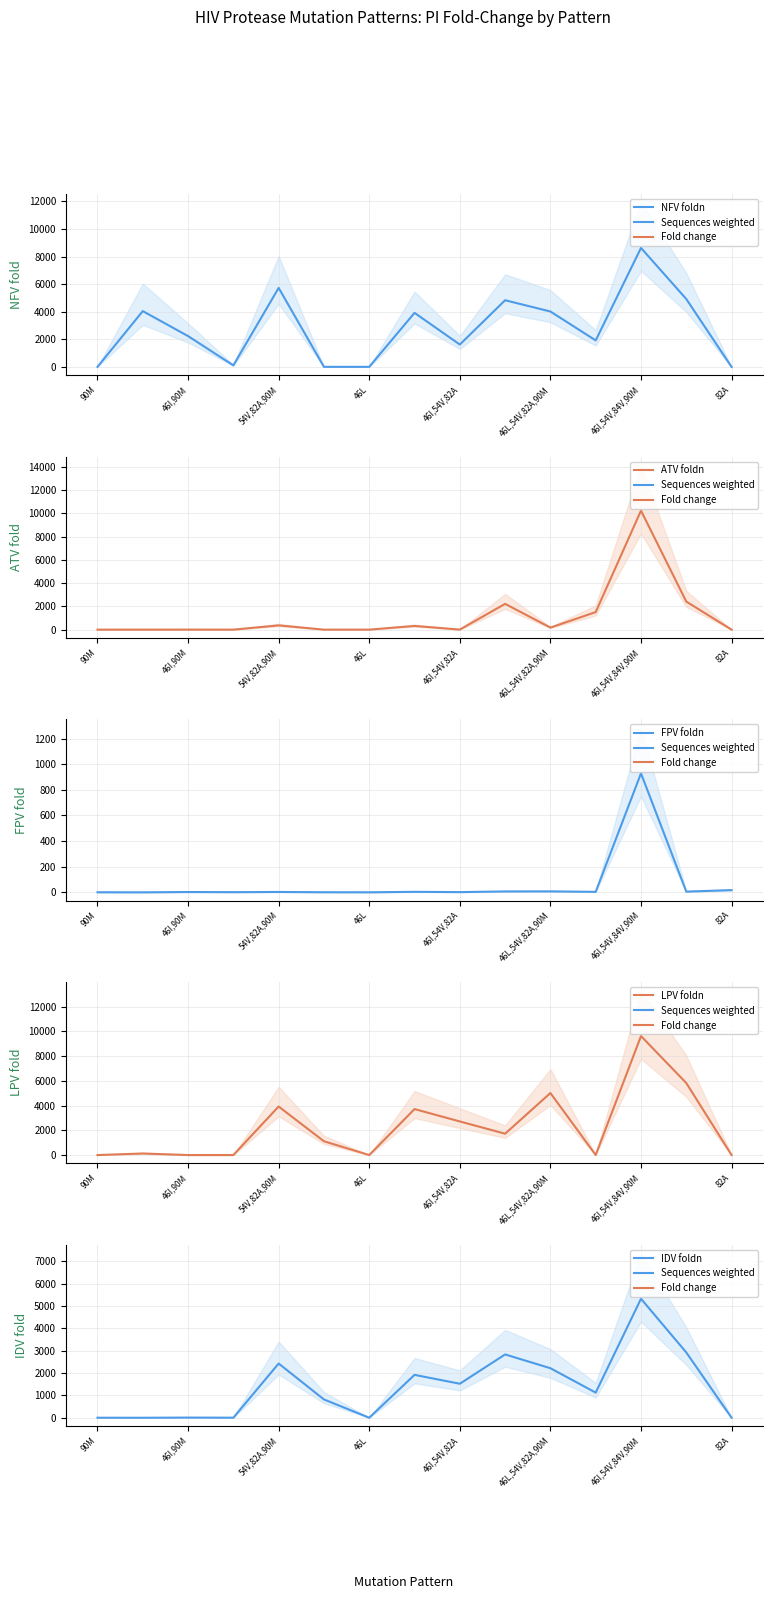

How many data points does each series have?

15